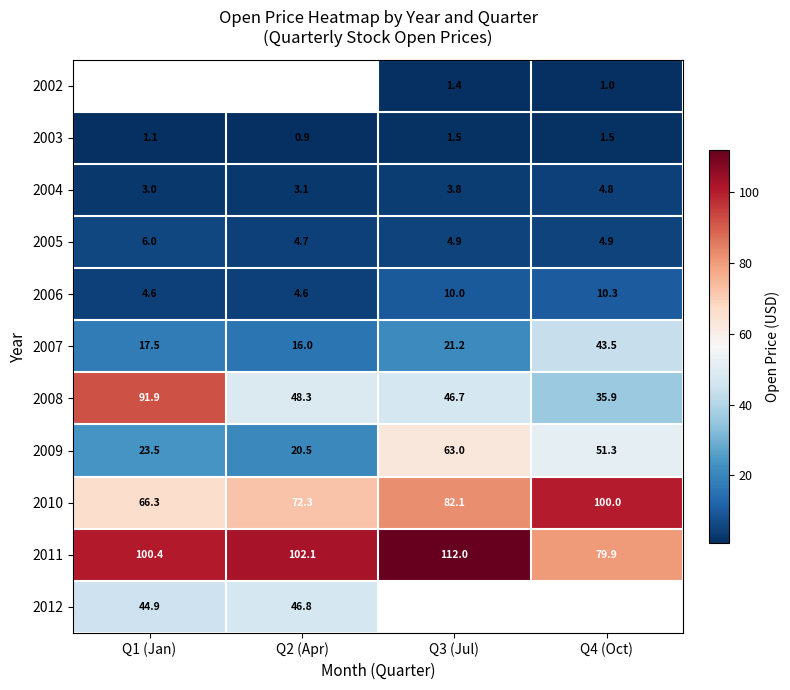

Between Q4 (Oct) and Q3 (Jul), which is larger?

Q3 (Jul)